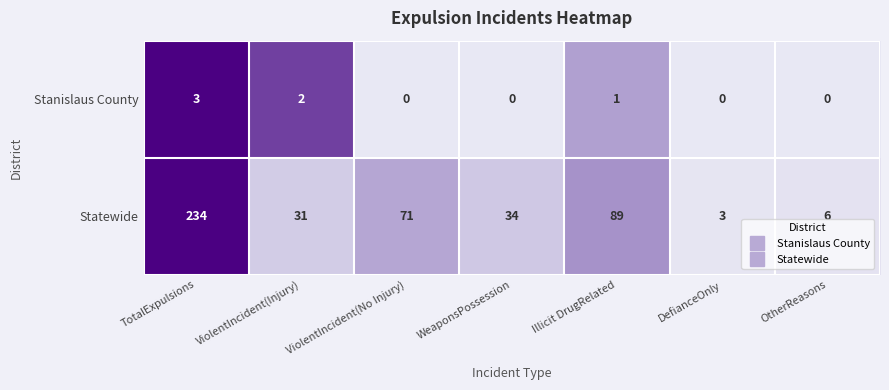

What is the difference between the maximum and minimum values in the Stanislaus County series?

3